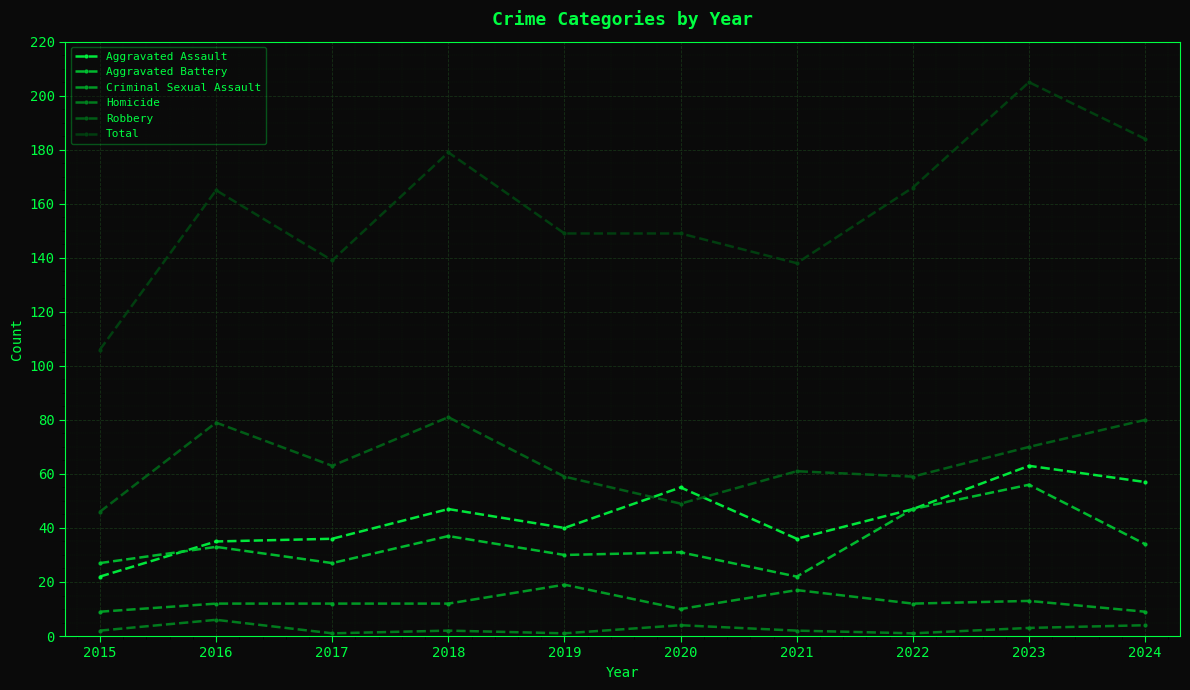

True or false: Aggravated Assault and Aggravated Battery intersect in this chart.

True